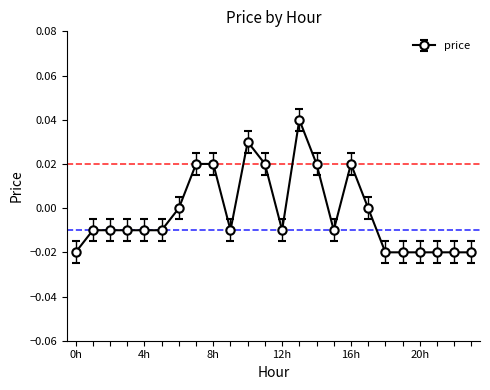

Does the chart display data point markers on the line(s)?

Yes